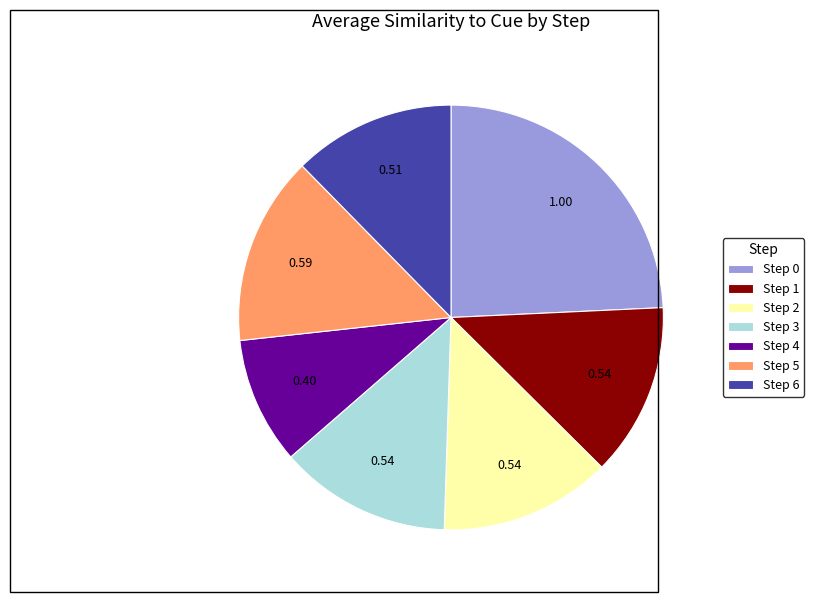

Is there a majority slice in this chart?

No